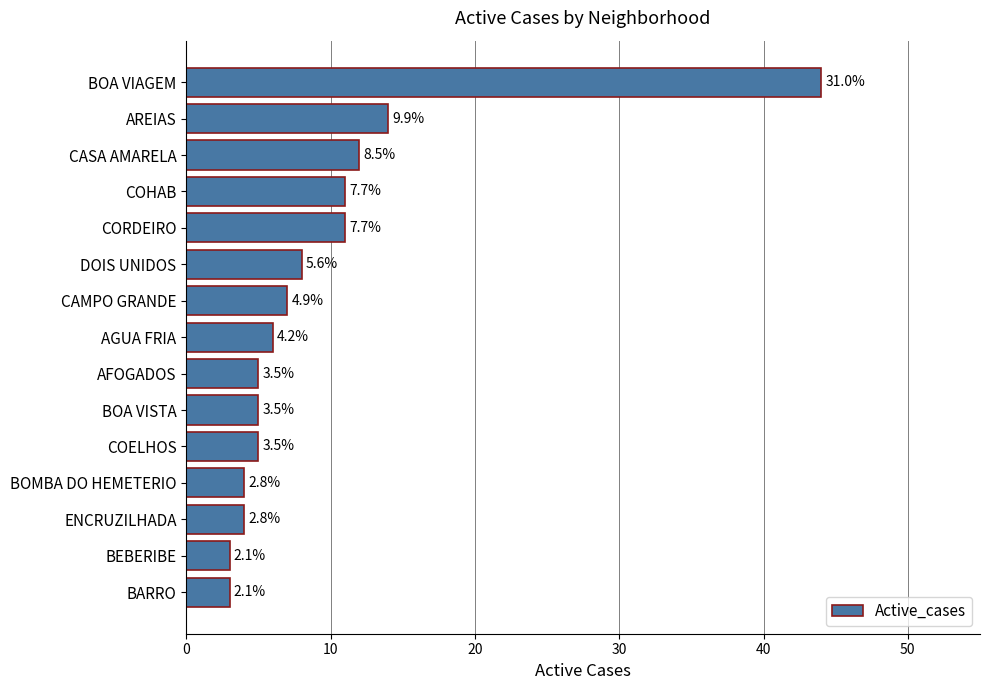

How many bars are there in total?

15